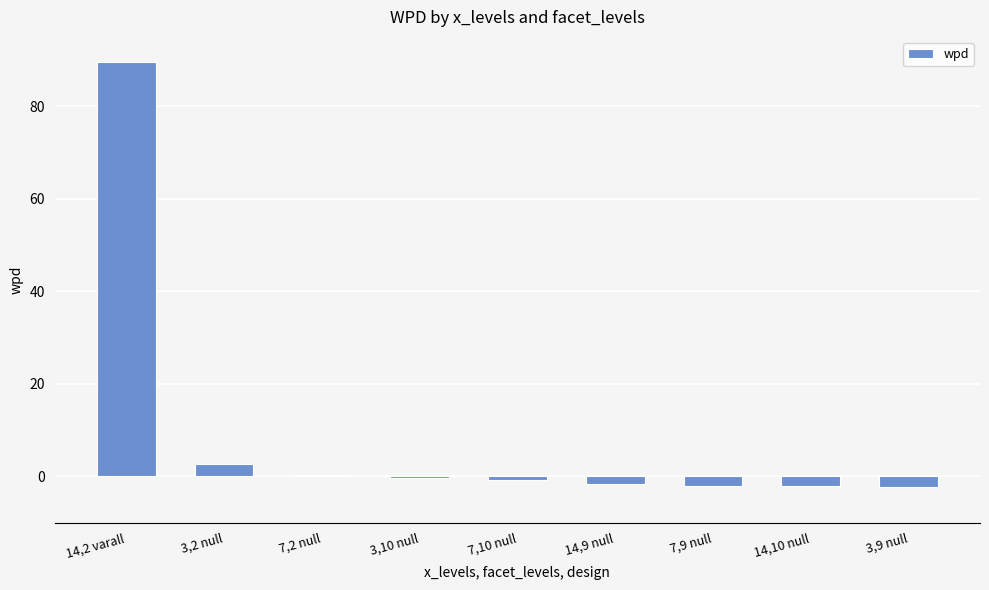

What is the maximum value shown in the chart?

89.5